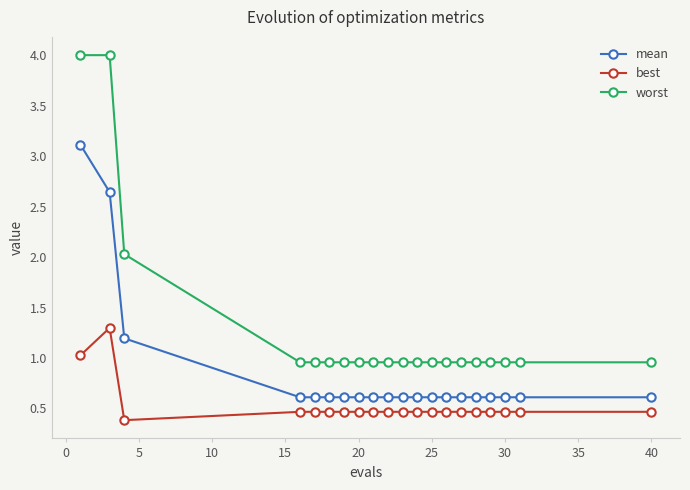

At how many categories does at least one series exceed 2?

3